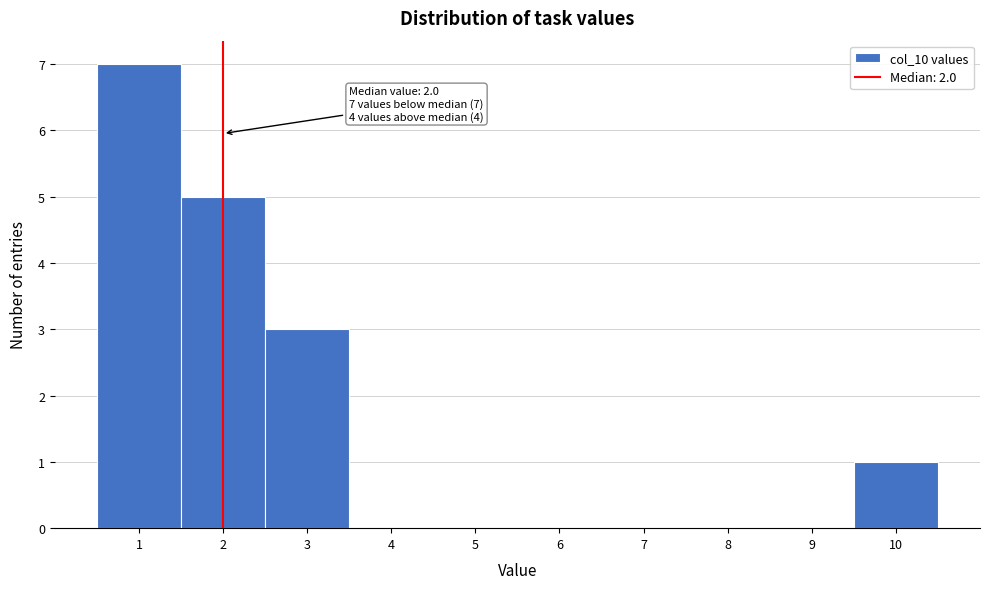

Over which range of the x-axis is the bar tallest?

0.5 to 1.5